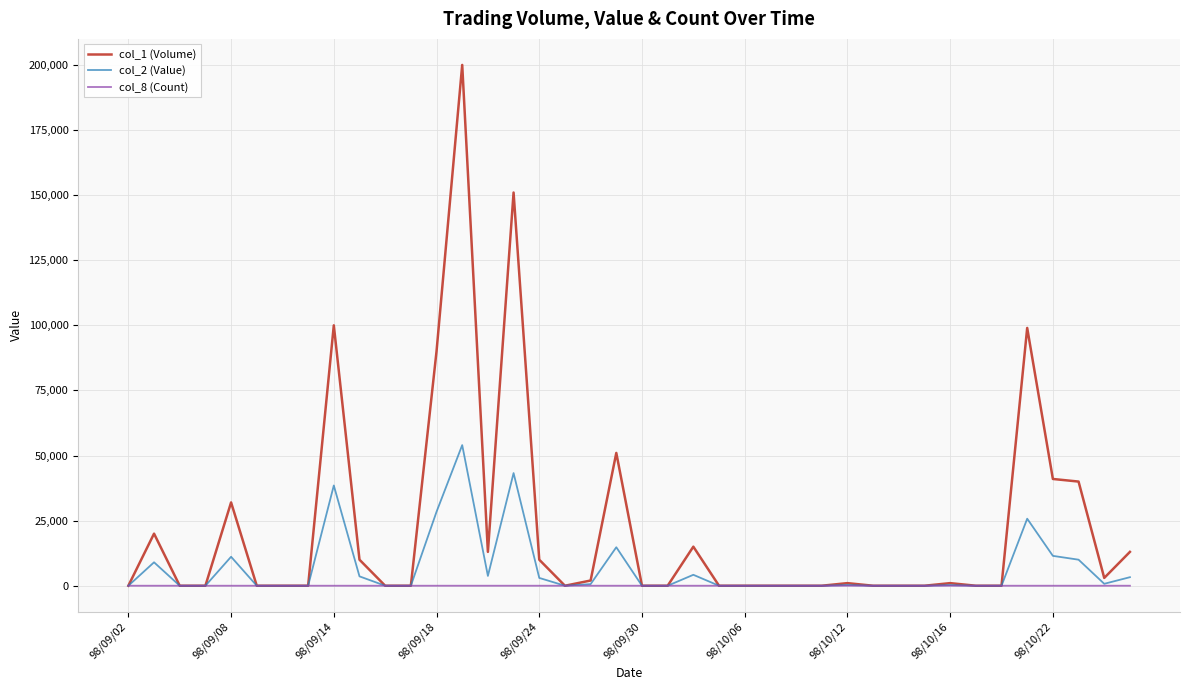

Which series has the largest total across all categories?

col_1 (Volume)